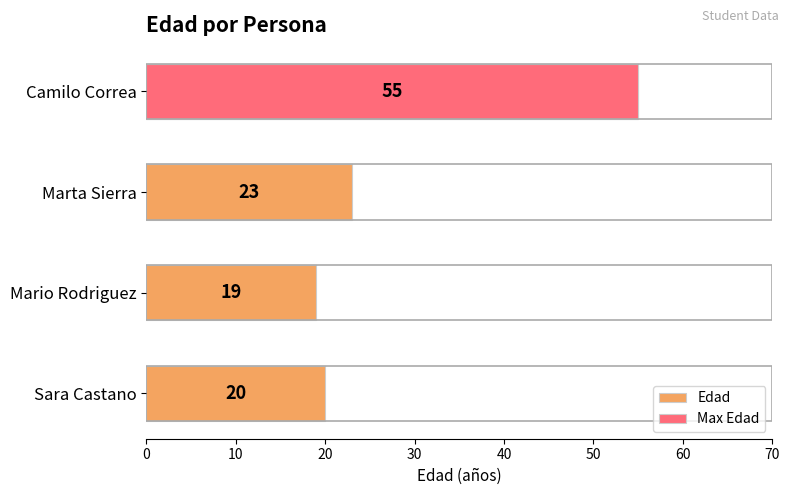

Approximately how many times larger is the value at Marta Sierra compared to Camilo Correa?

0.4